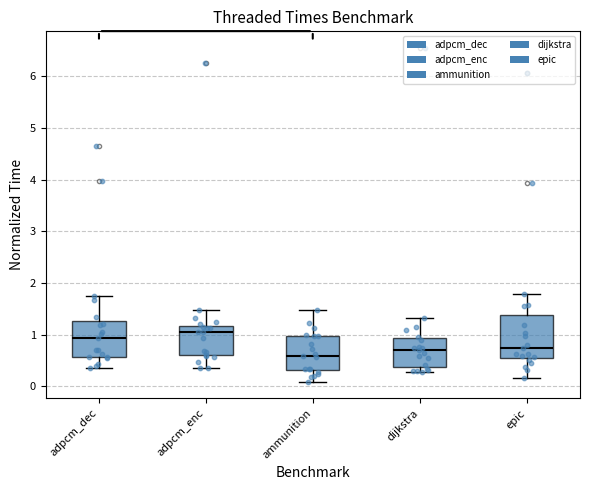

Where does the upper whisker of the box for adpcm_enc end on the y-axis? The values are not printed on the chart, so give them approximately, as read against the axis.

1.5